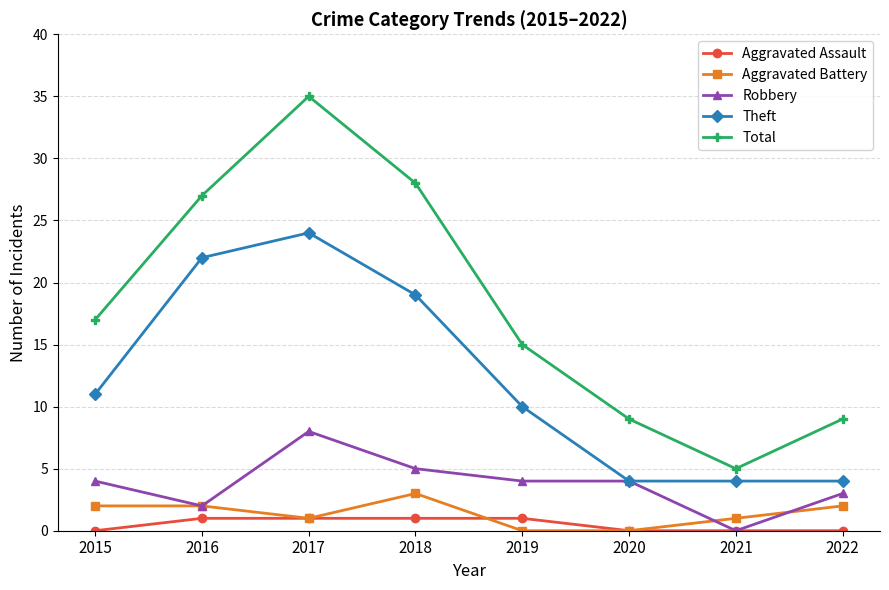

Where is the first local minimum for Total?

2021